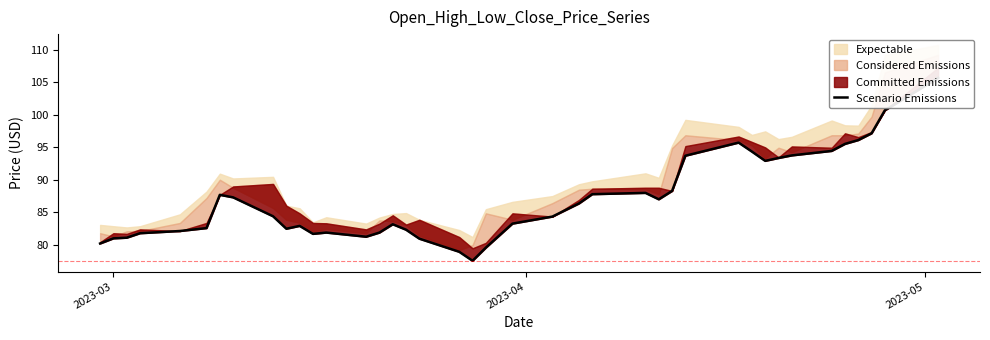

True or false: the data has more than 0 interior local peaks.

True